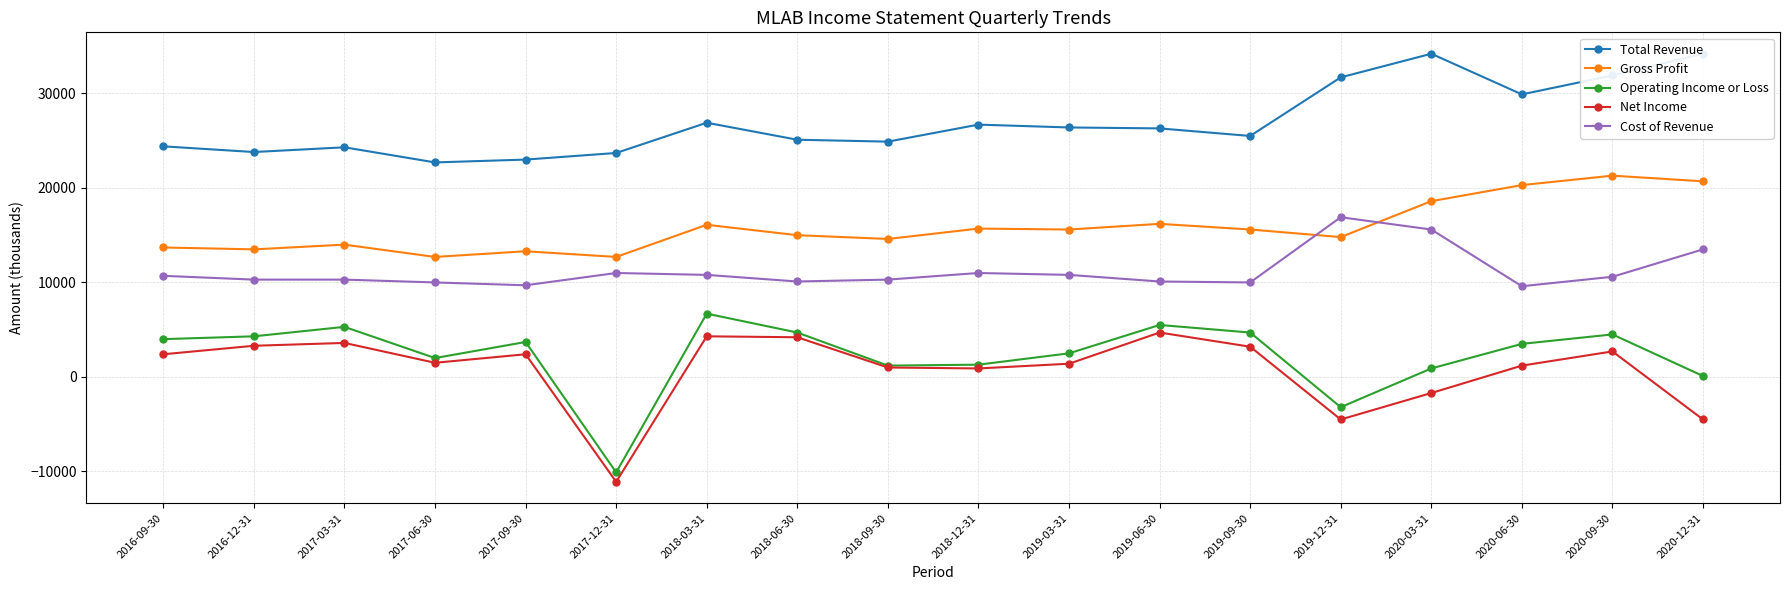

At how many categories does at least one series exceed 1151?

18